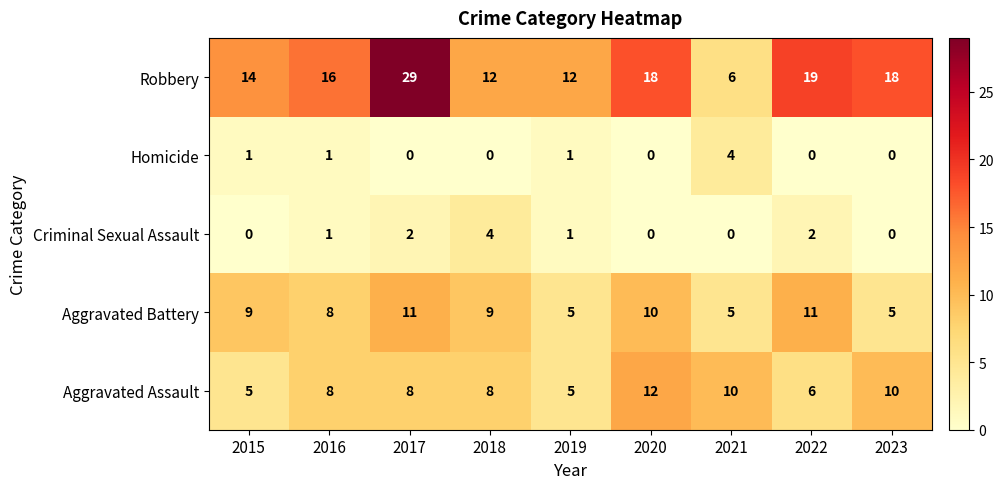

Is it true that Aggravated Assault equals 8 at 2018?

True